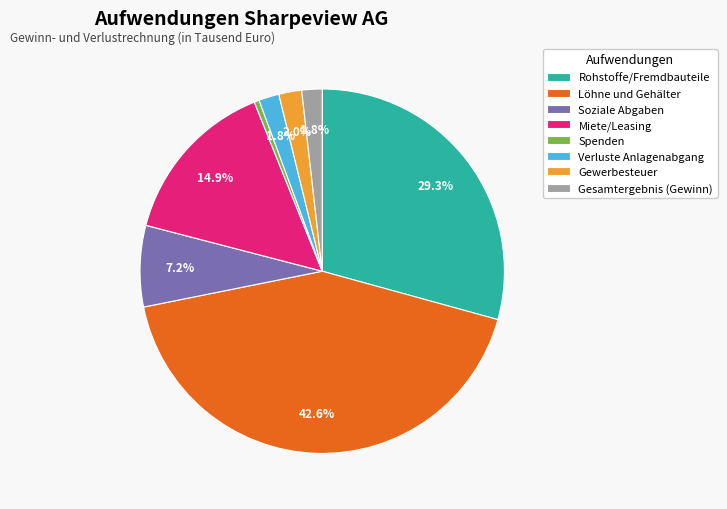

Combined, what portion of the pie is Gesamtergebnis (Gewinn) and Soziale Abgaben?

9.0%